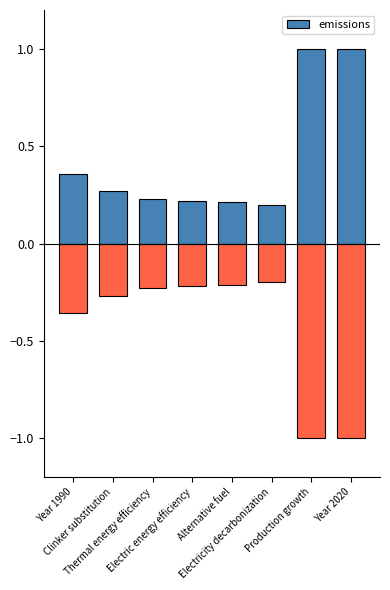

True or false: the data shows 0.2 at Thermal energy efficiency.

True